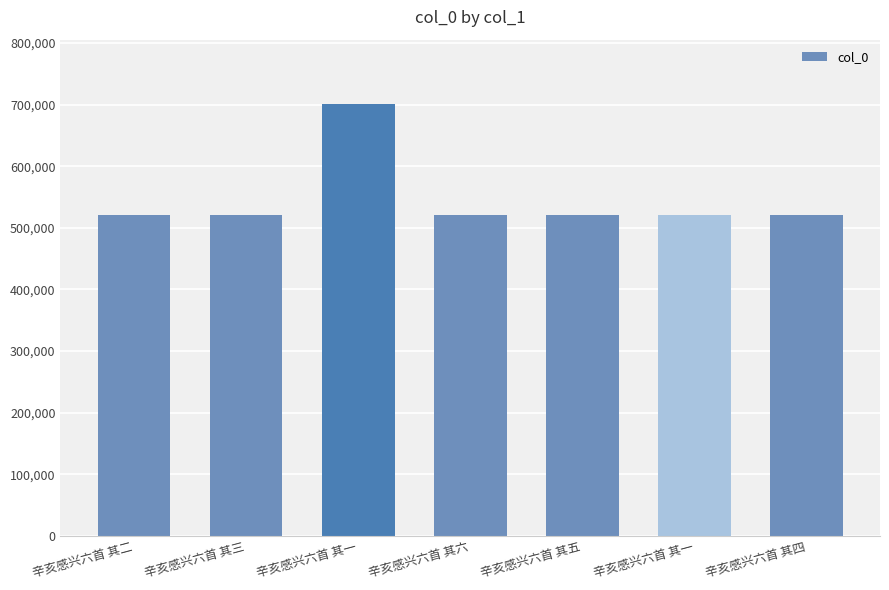

What is the change in value from 辛亥感兴六首 其三 to 辛亥感兴六首 其四?

+1